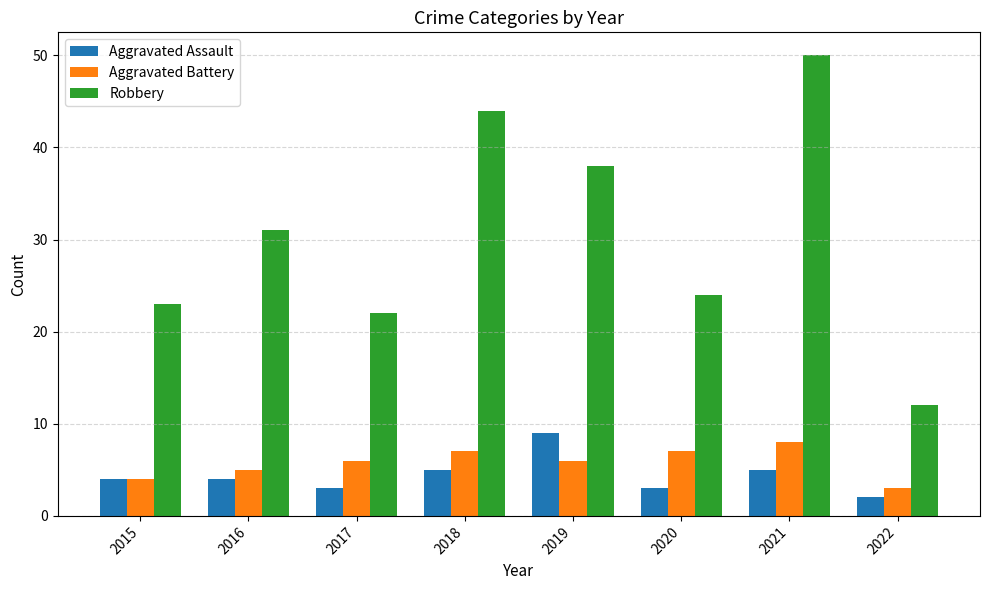

Which series has the largest range (max minus min)?

Robbery